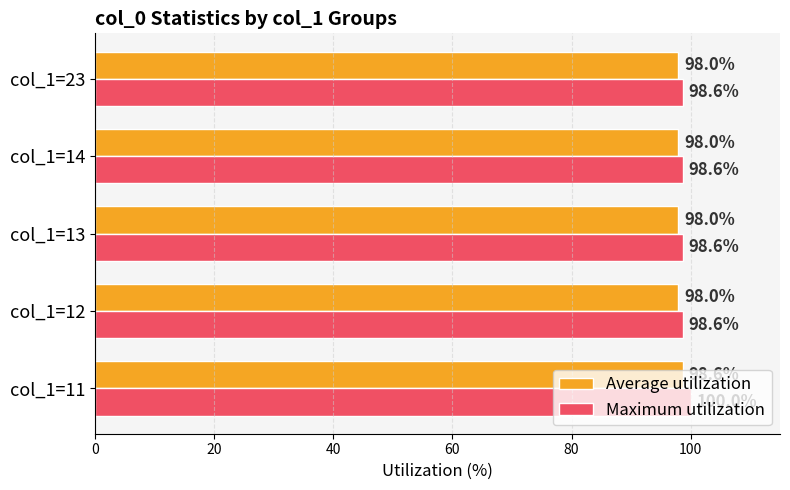

Rank the series by their maximum value, from highest to lowest.

Maximum utilization, Average utilization